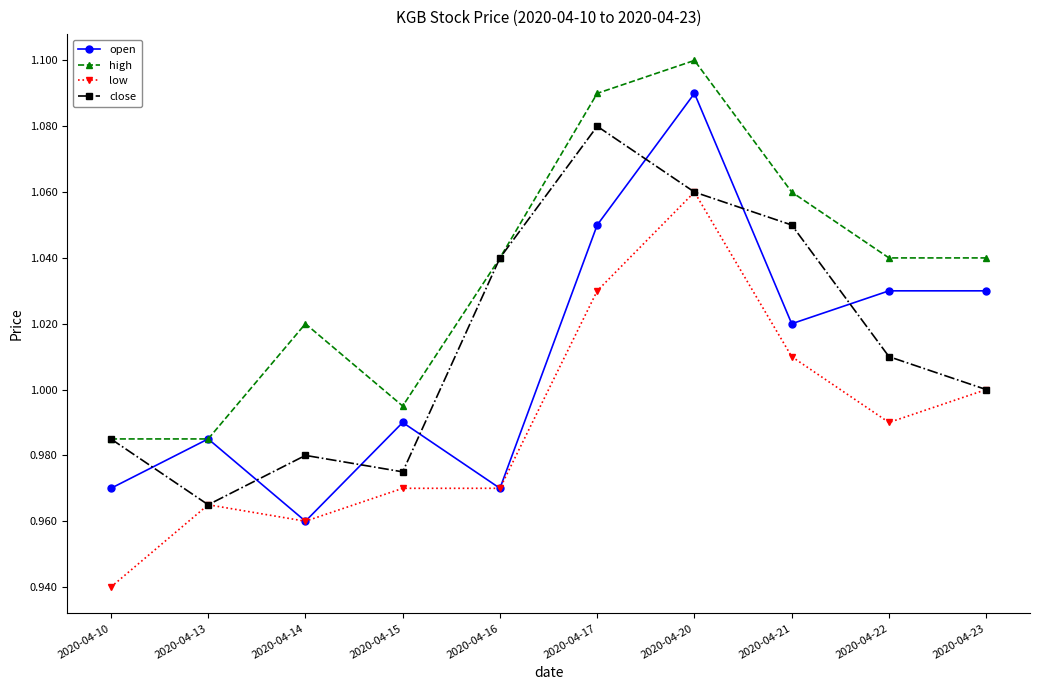

True or false: low and high intersect in this chart.

False